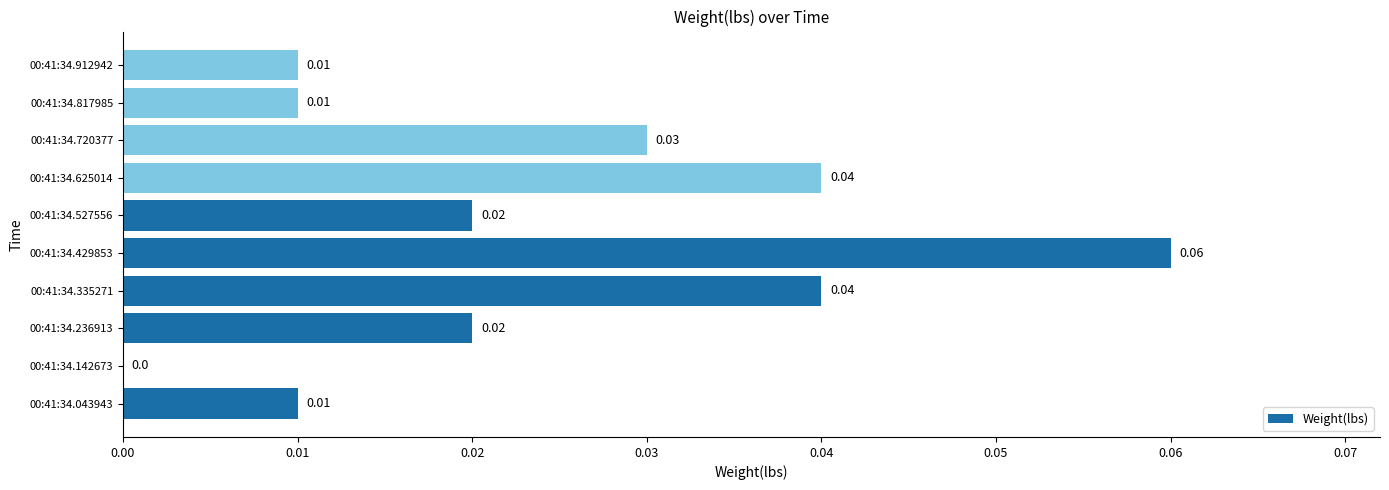

Which has a higher value, 00:41:34.335271 or 00:41:34.720377?

00:41:34.335271